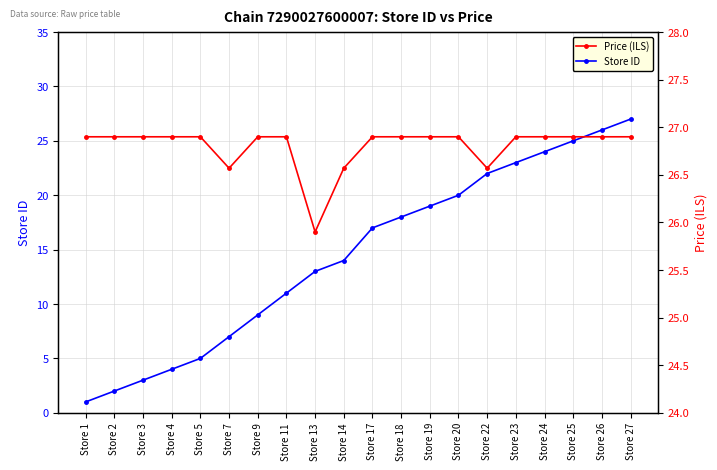

What is the value of the Store ID point at the 10th from the left?

14